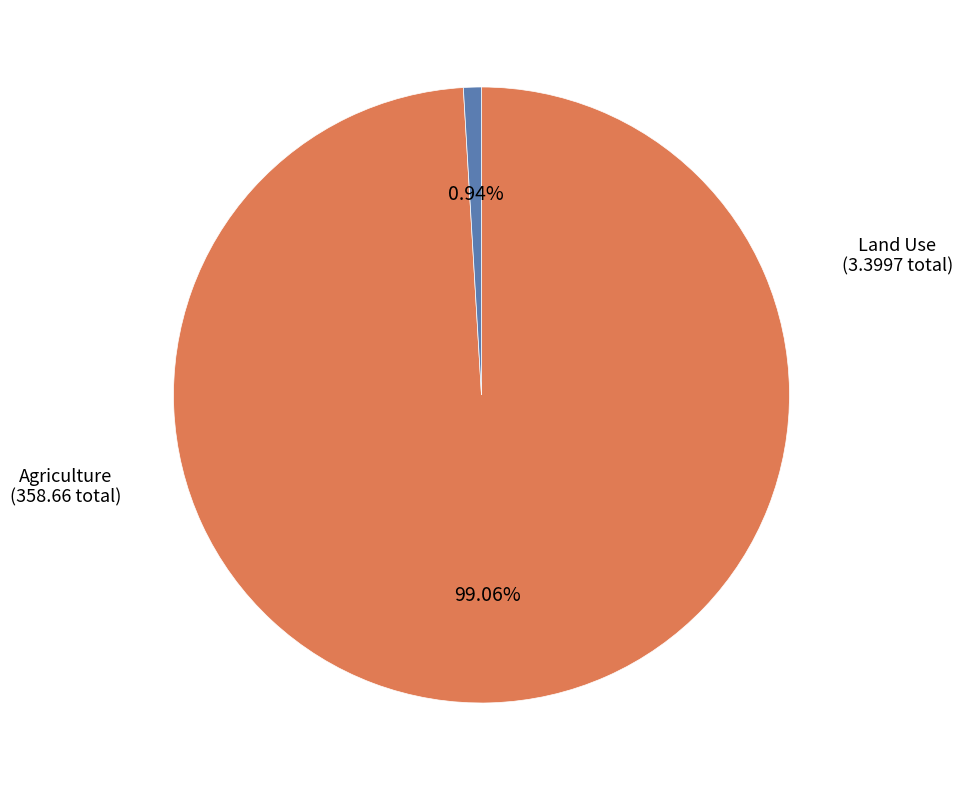

Does any single category account for the majority?

Yes